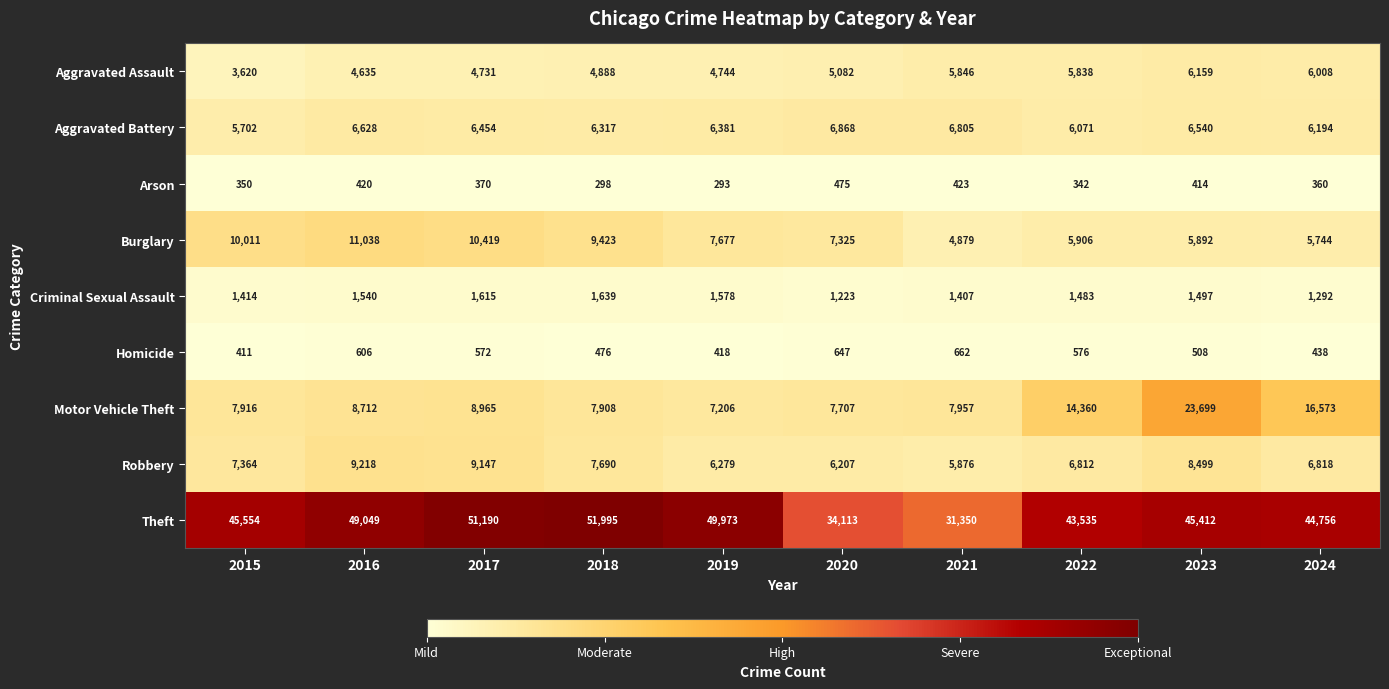

How many distinct data groups are displayed?

9